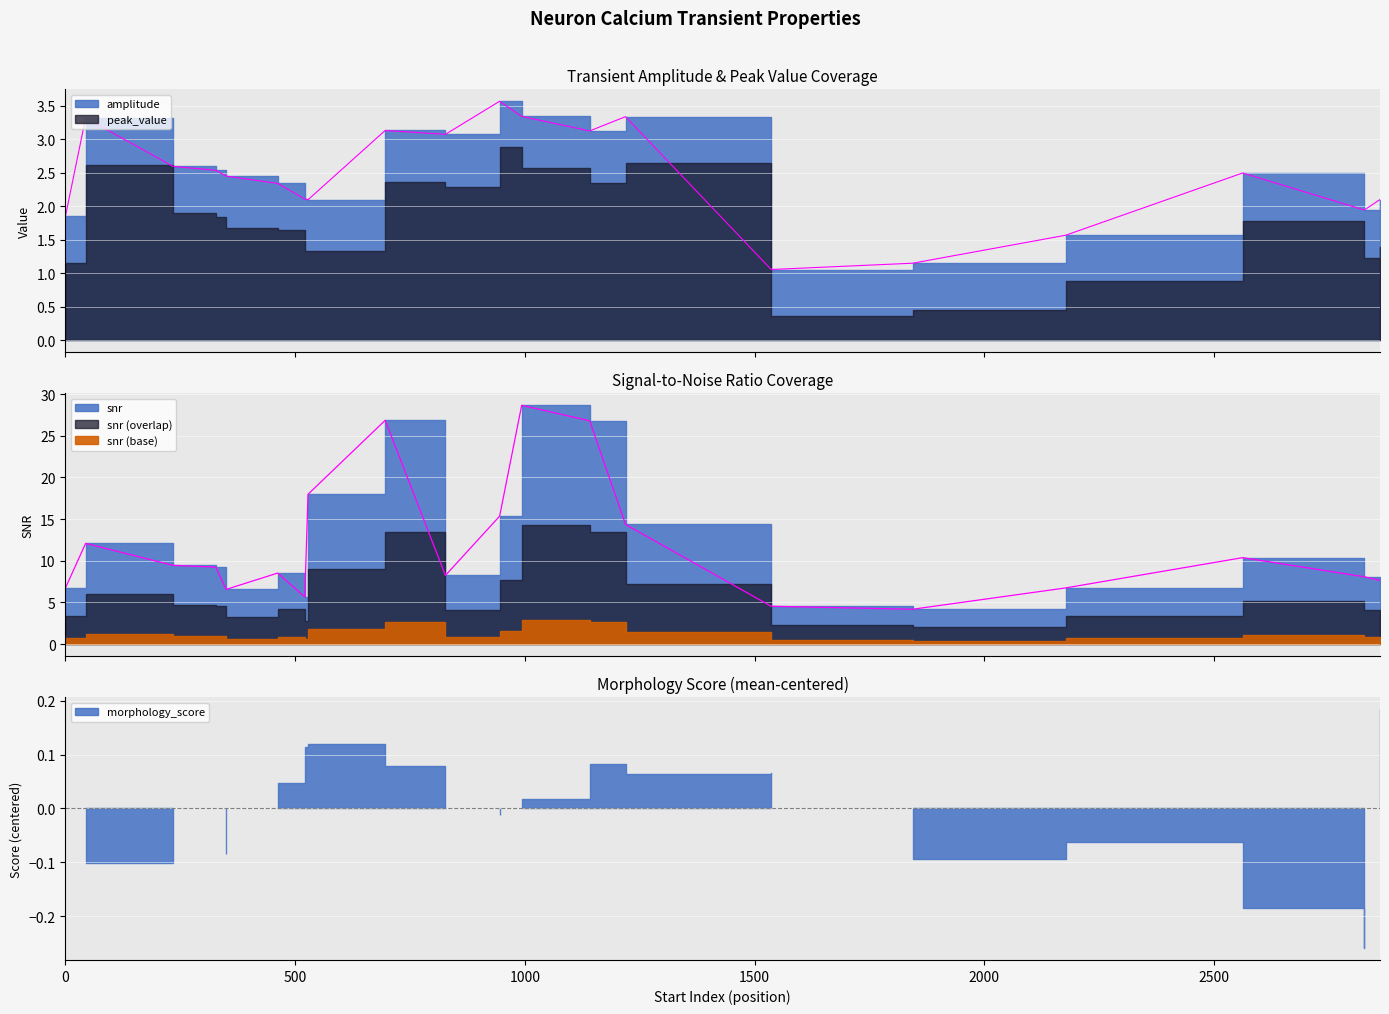

True or false: amplitude and peak_value cross at least once.

False